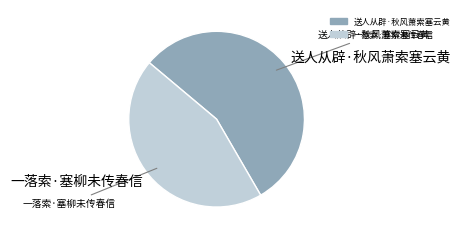

True or false: 送人从辟·秋风萧索塞云黄 accounts for 45% of the total.

False